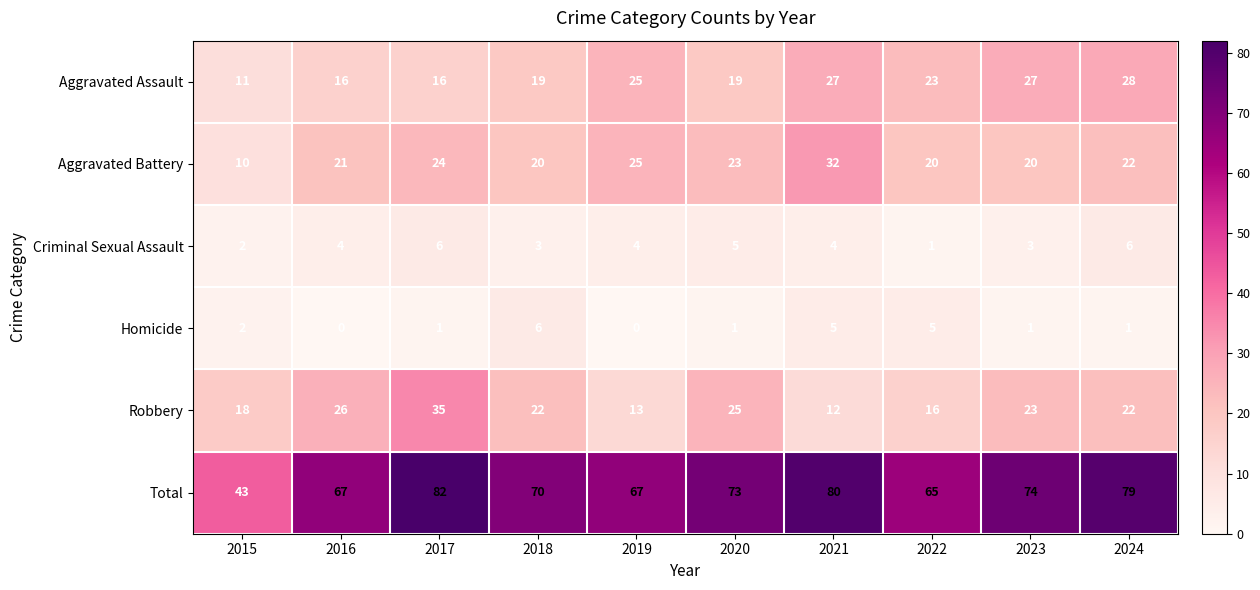

Which series changed the most between 2015 and 2018?

Total